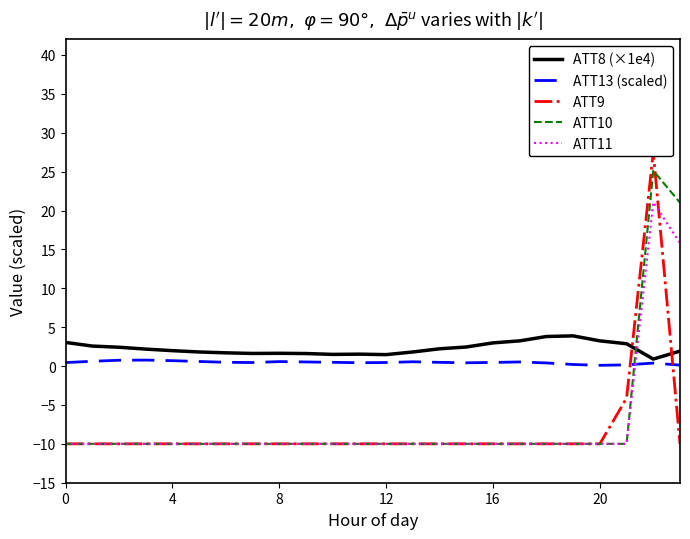

The value of ATT11 at 0 is -13.3. True or false?

False